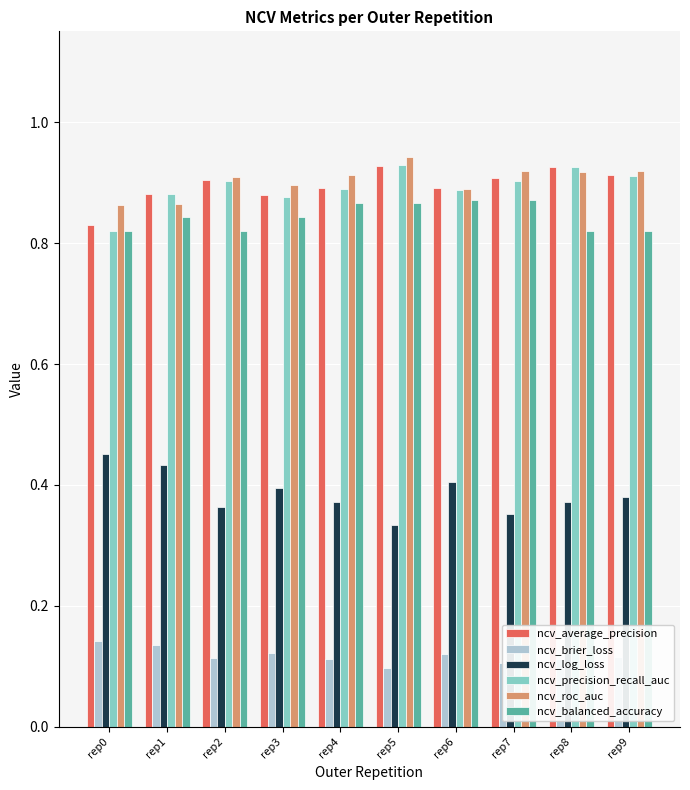

Does the chart contain any negative values?

No